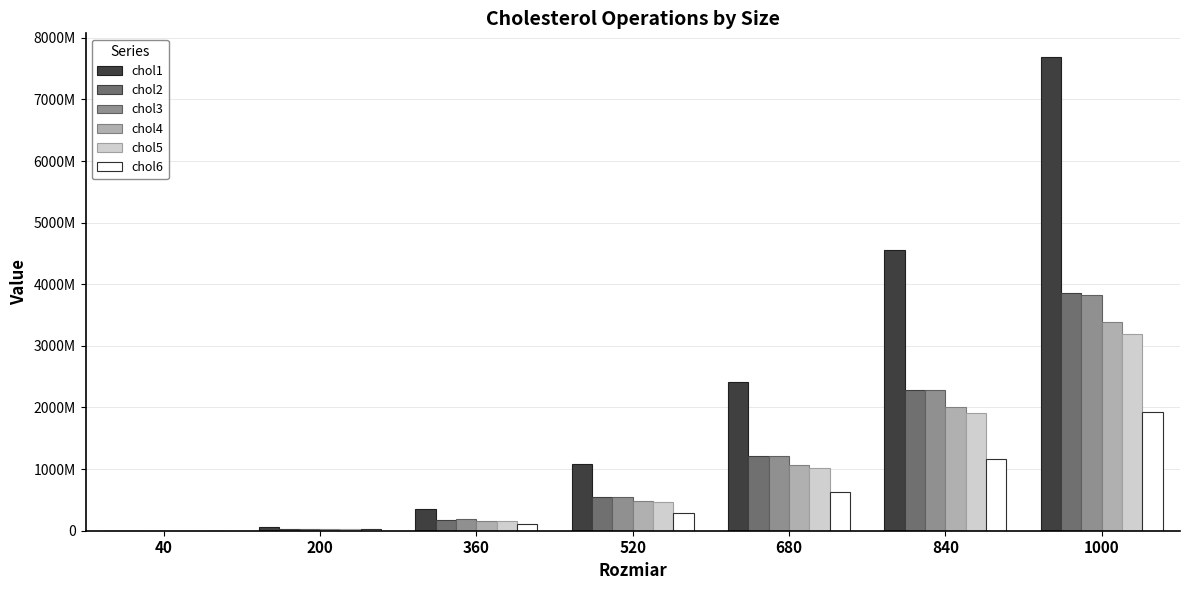

What is the approximate value of chol1 at 40?

528042